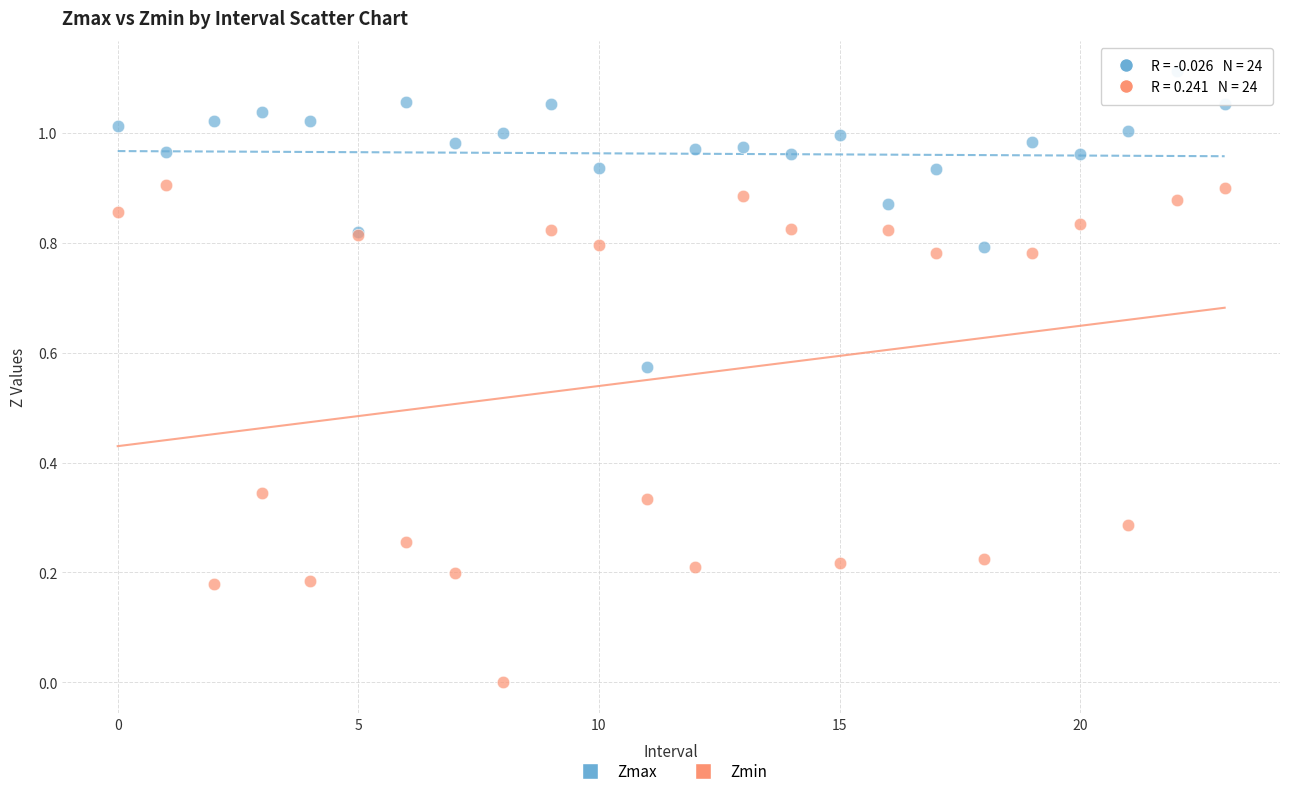

Which series has the widest spread of Y values?

Zmin